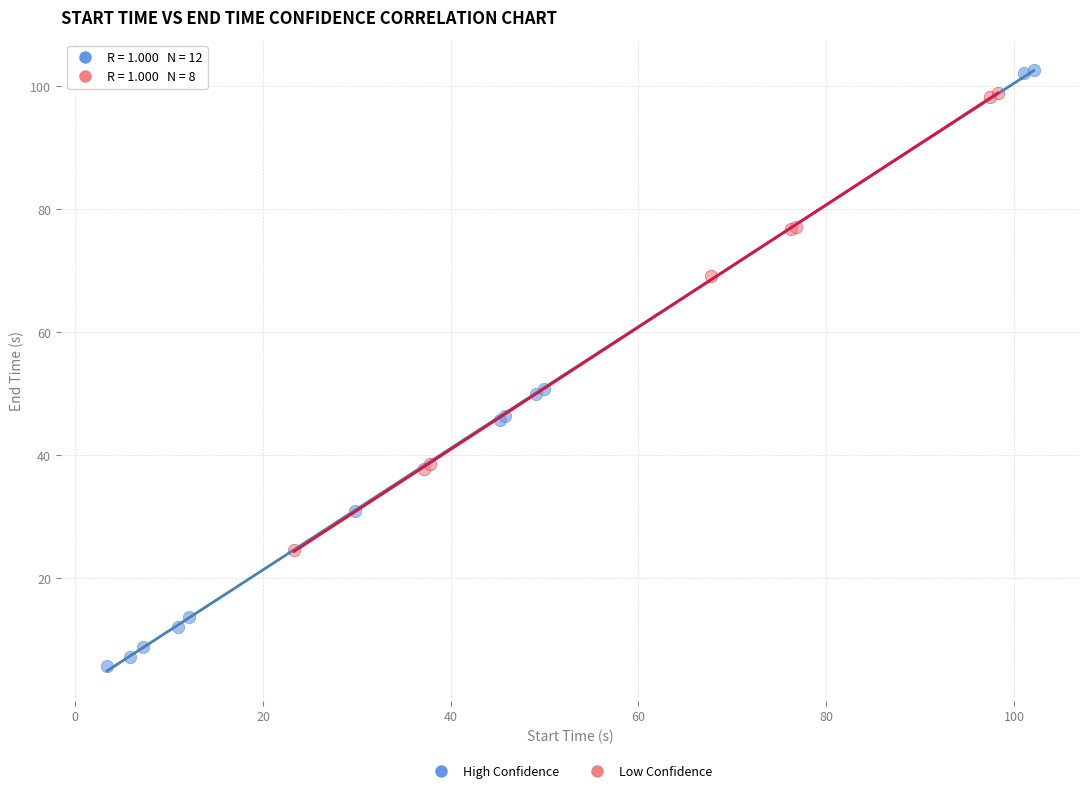

Which series has the largest Y range (max minus min)?

High Confidence